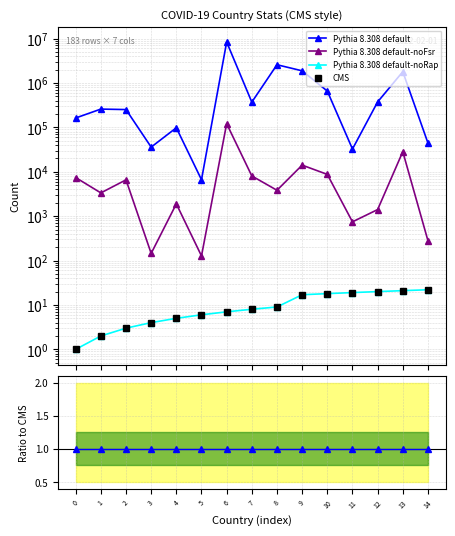

What is the difference between the maximum and minimum values in the CMS series?

21